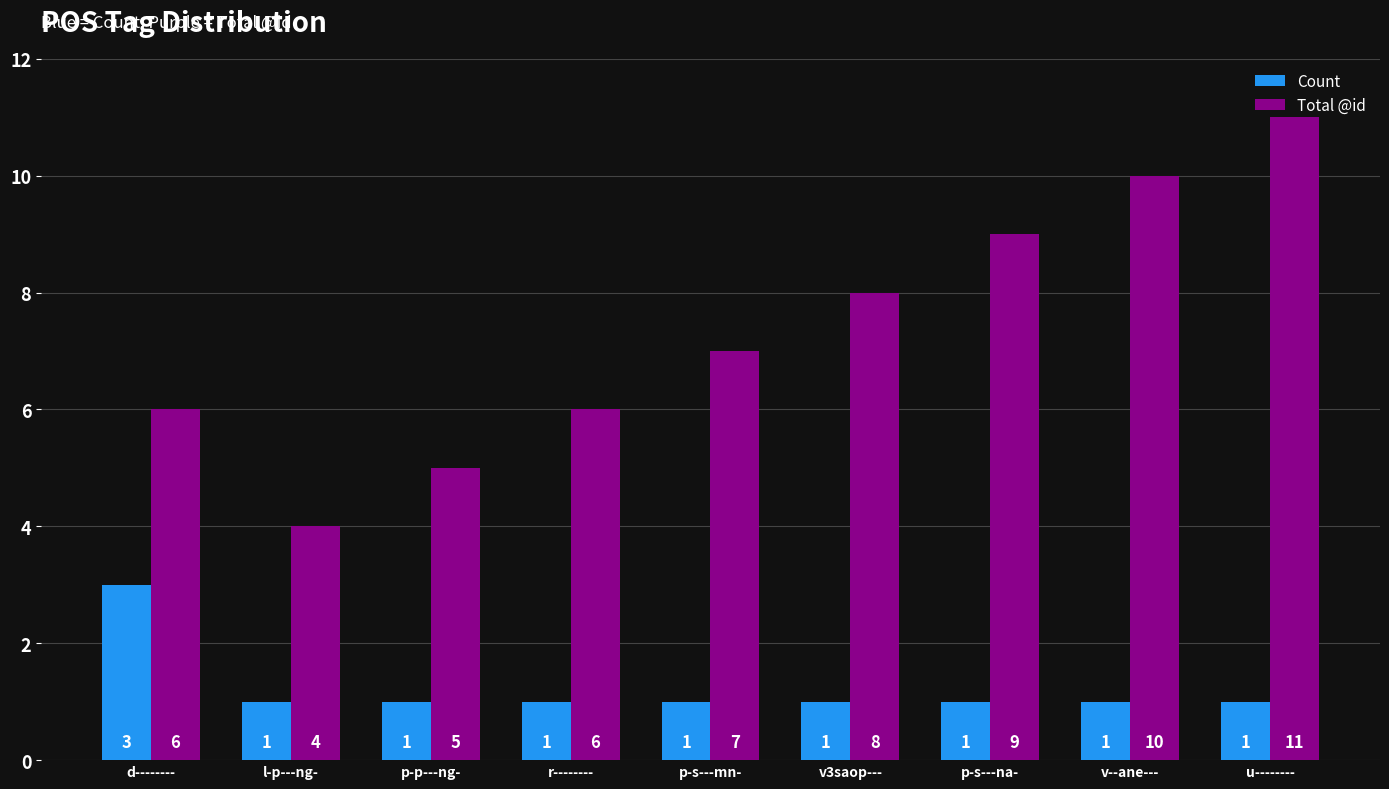

Does the chart contain stacked bars?

No